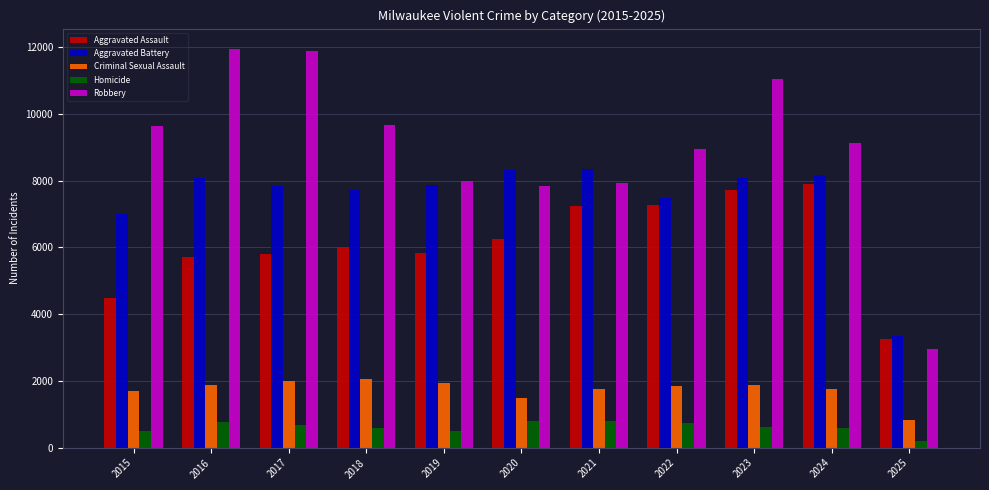

How many data points in Homicide are less than 632?

5